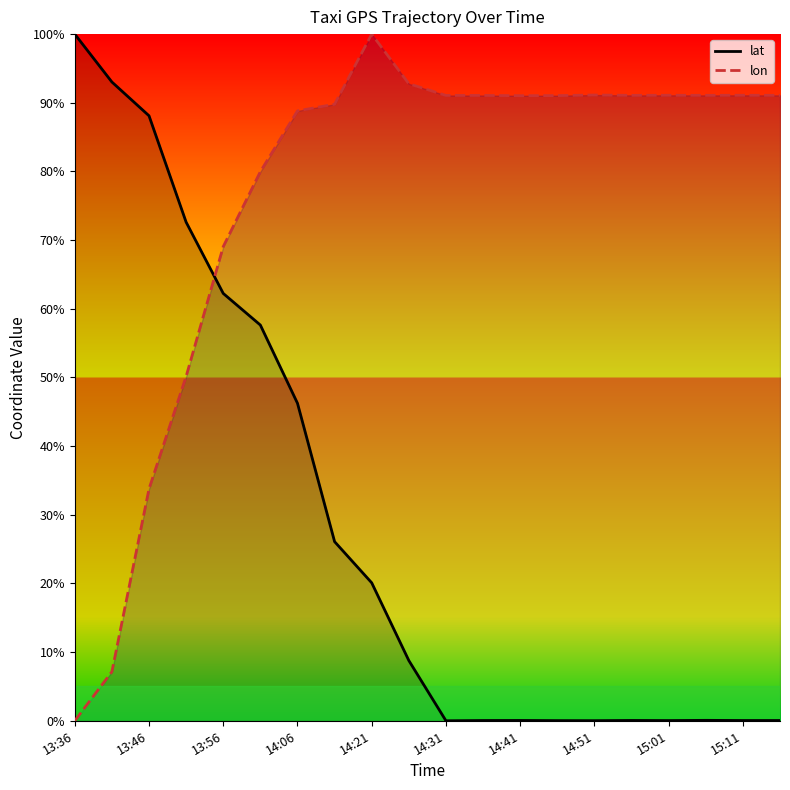

What are all the series names shown in the legend?

lat, lon